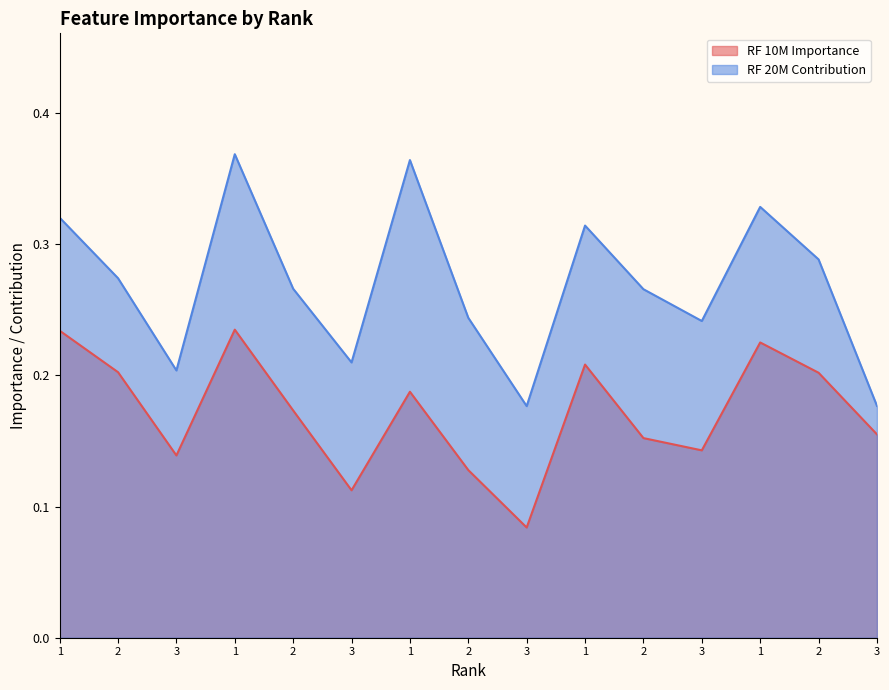

What is the spread (max minus min) of values at 3?

0.1